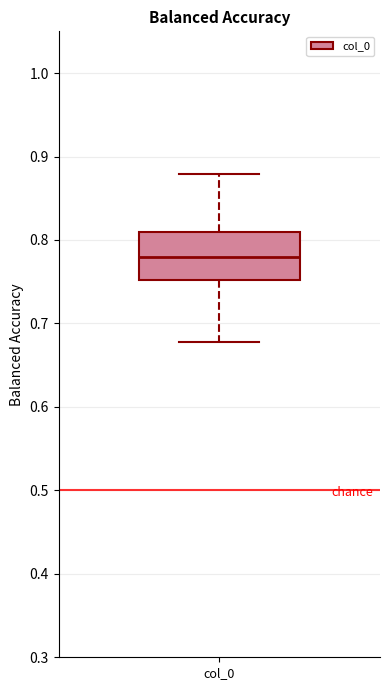

Where does the lower whisker of the box for col_0 end on the y-axis? The values are not printed on the chart, so give them approximately, as read against the axis.

0.68